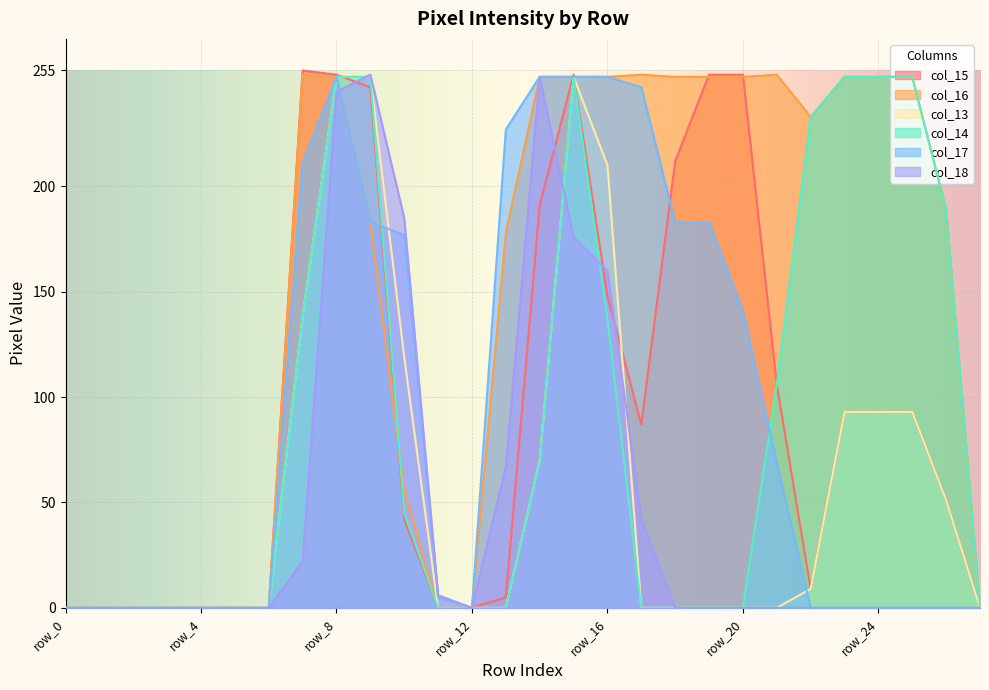

What are all the series names shown in the legend?

col_15, col_16, col_13, col_14, col_17, col_18